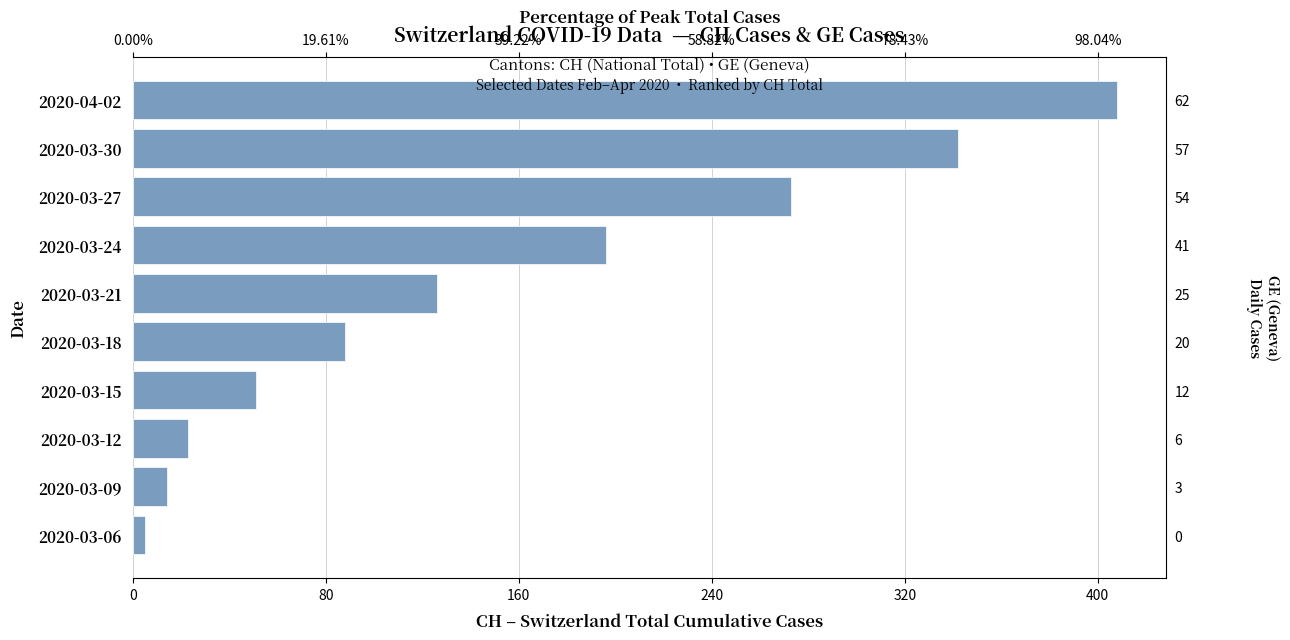

How many bars are there in total?

10